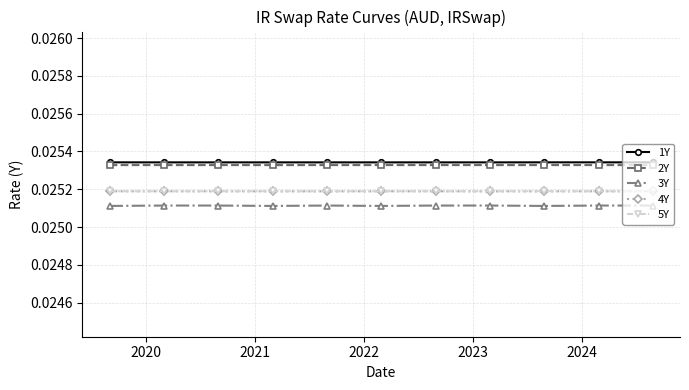

Which series has the widest spread of values?

3Y